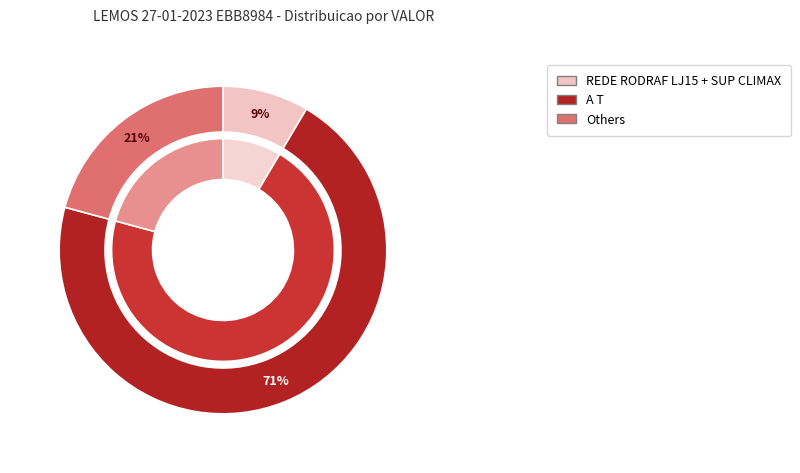

True or false: REDE RODRAF LJ06 accounts for 1% of the total.

False